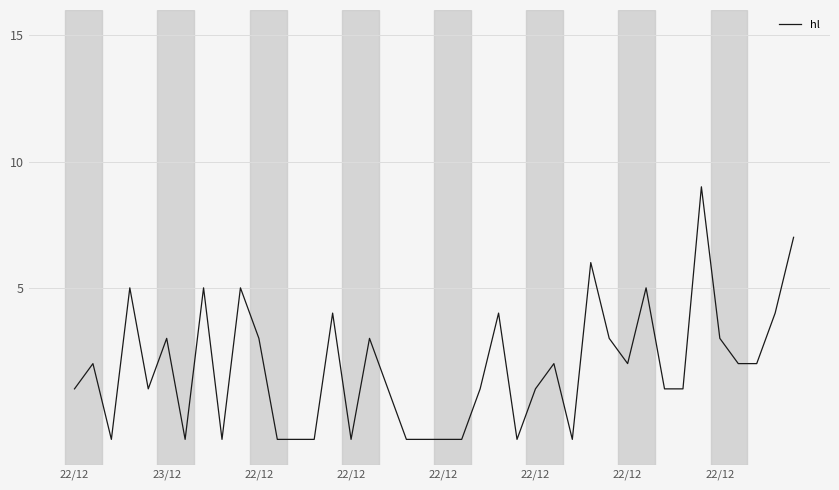

What is the greatest value displayed?

9